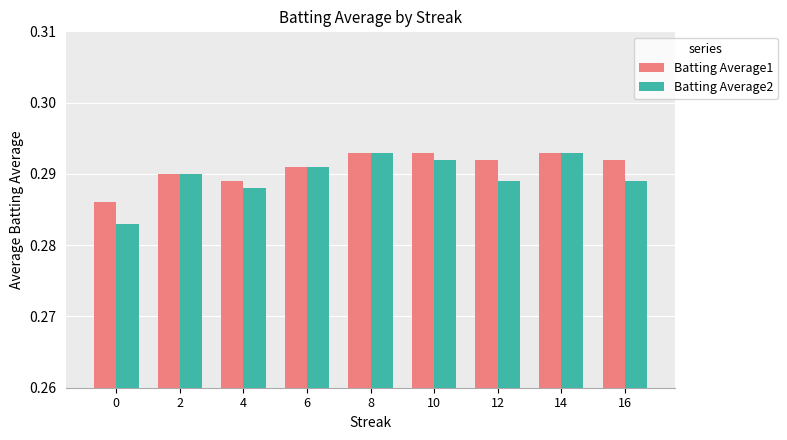

At 12, list the series in order from largest to smallest.

Batting Average1, Batting Average2